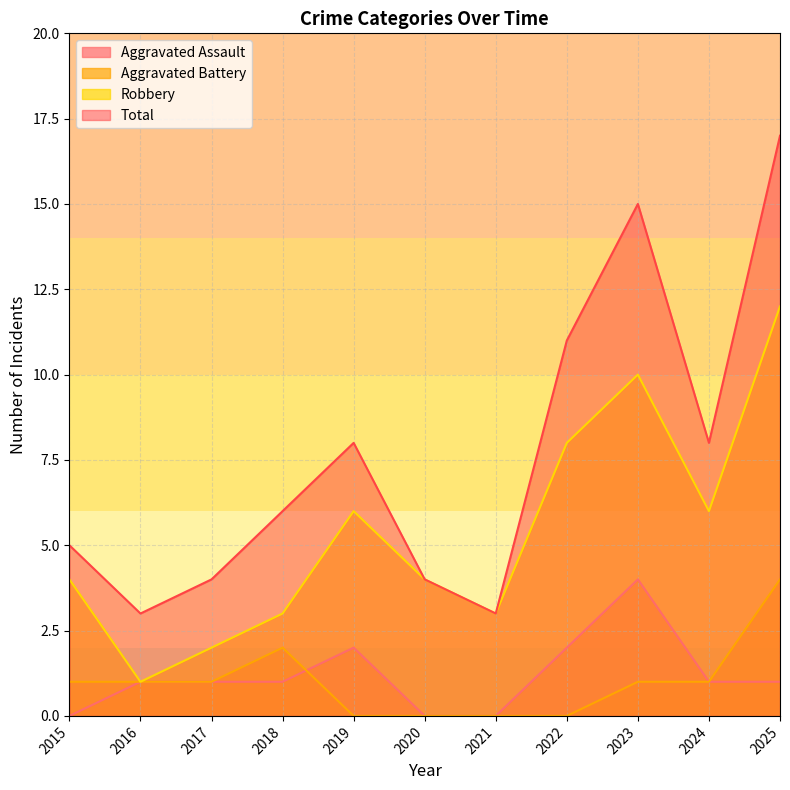

Rank the categories by Total value from highest to lowest.

2025, 2023, 2022, 2019, 2024, 2018, 2015, 2017, 2020, 2016, 2021